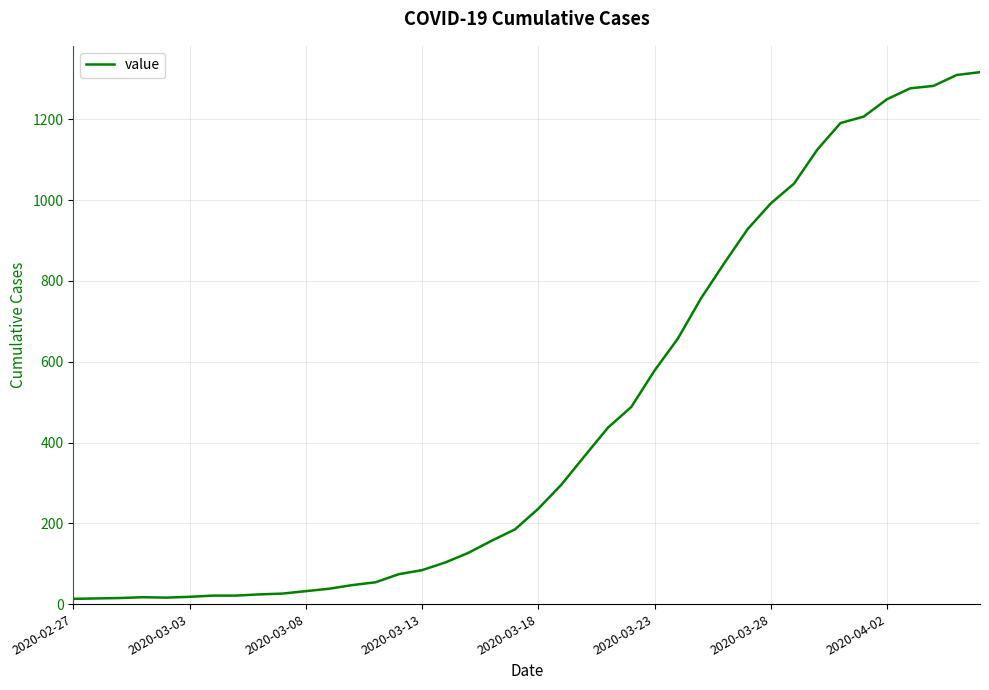

What is the greatest value displayed?

1317